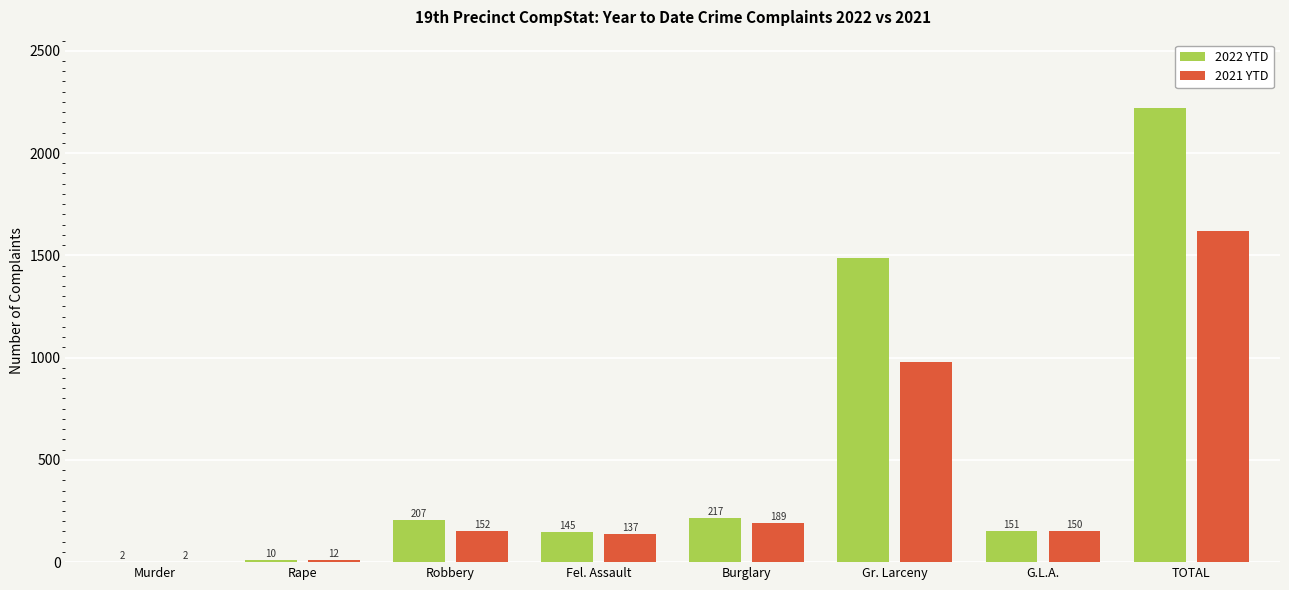

Are the bars horizontal?

No